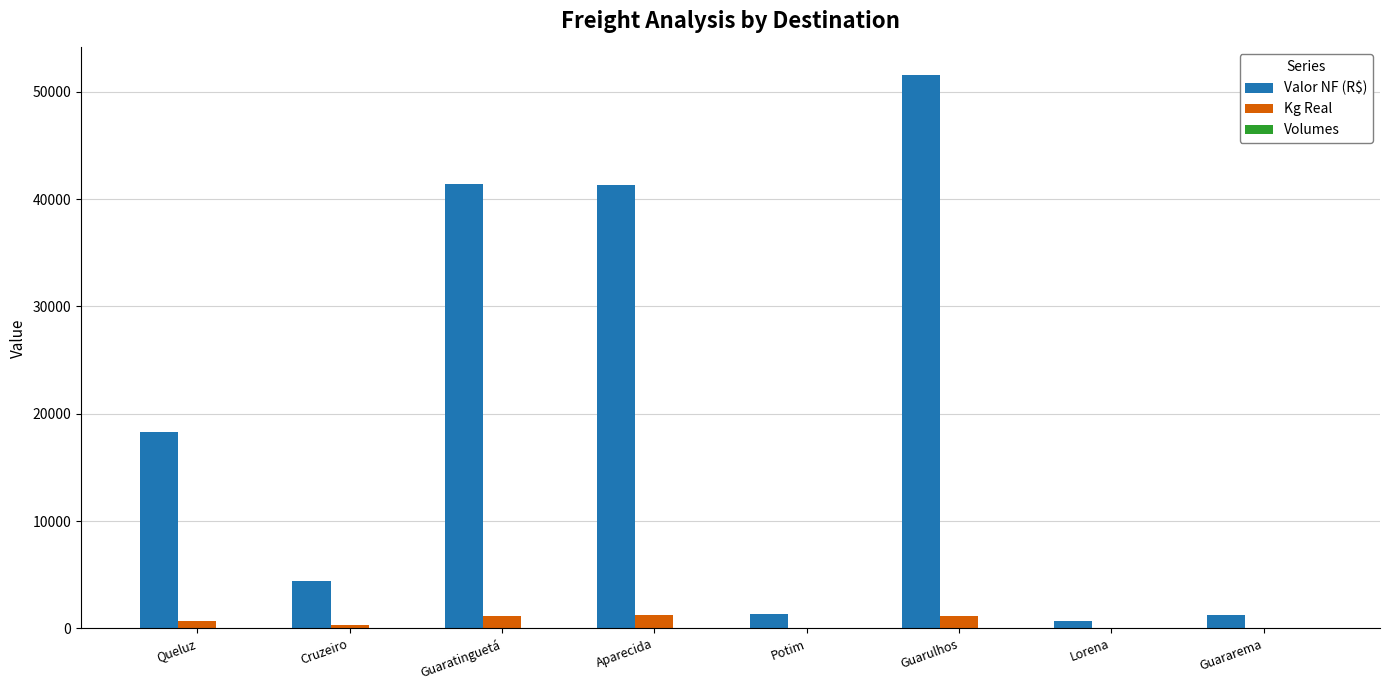

Which category has the highest value across all series?

Guarulhos